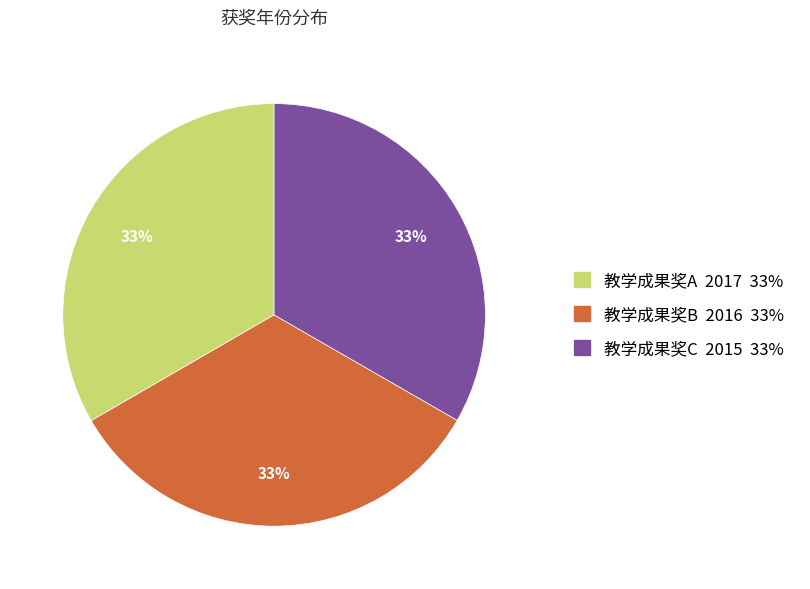

Approximately how many times larger is the value at 教学成果奖B compared to 教学成果奖A?

1.0